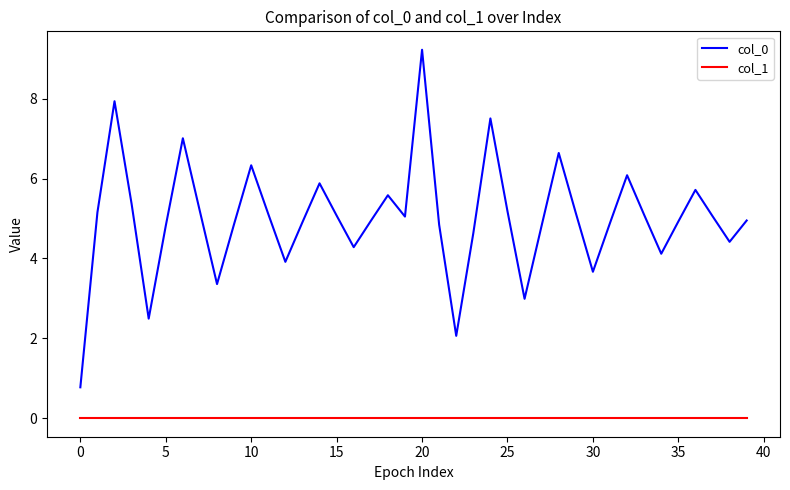

Rank the series by their average value, from lowest to highest.

col_1, col_0